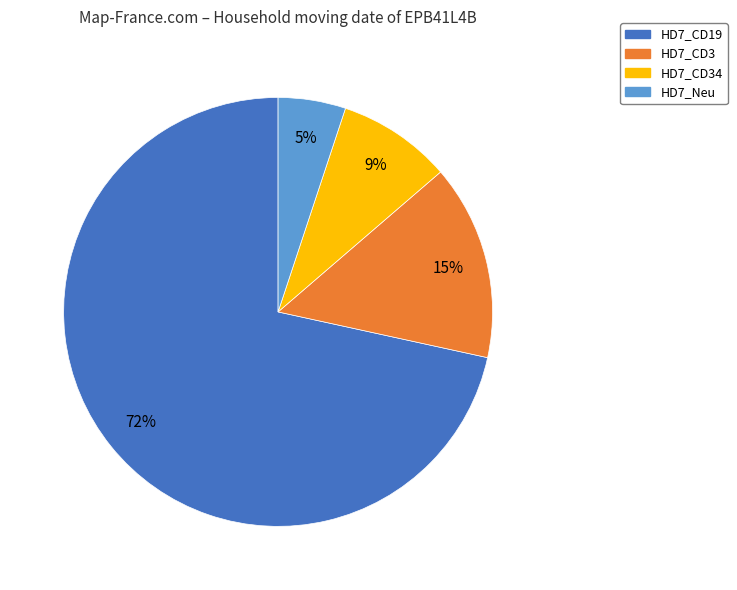

Count the number of slices in the pie.

4